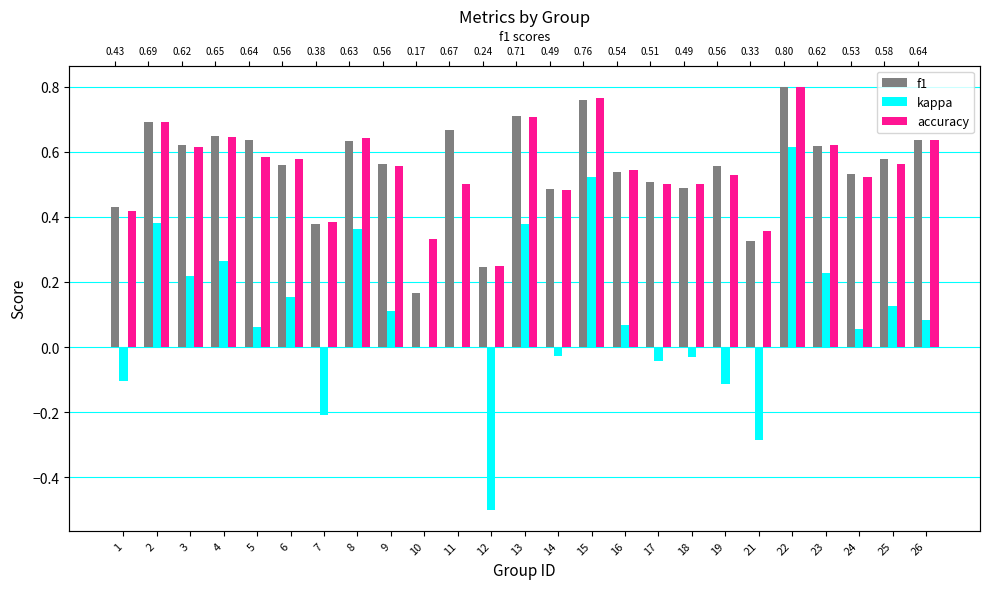

What is the value of the f1 bar at the 15th from the left?

0.8